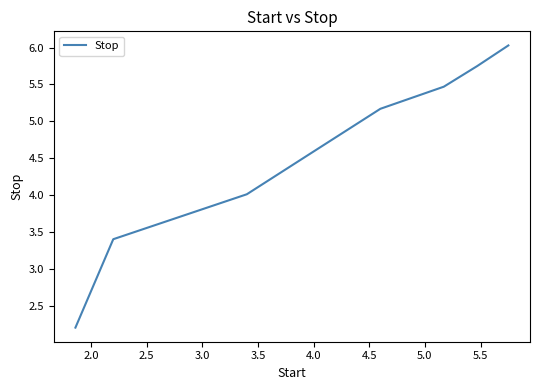

What is the maximum value shown in the chart?

6.0